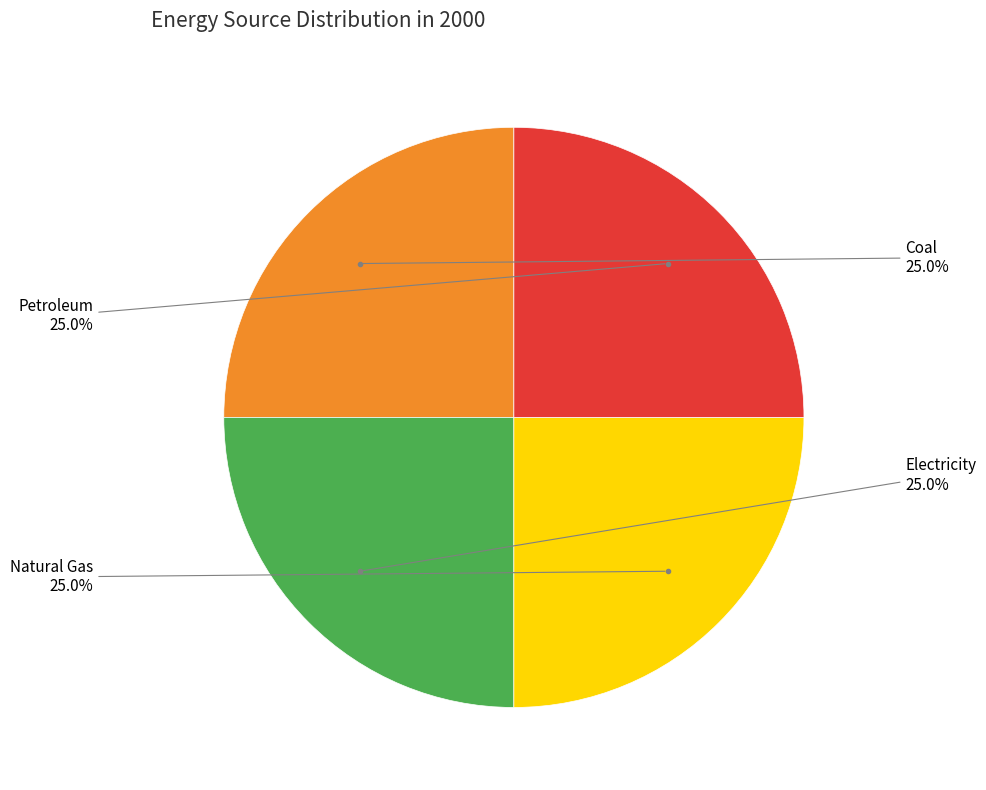

Is there any slice that represents more than half of the pie?

No